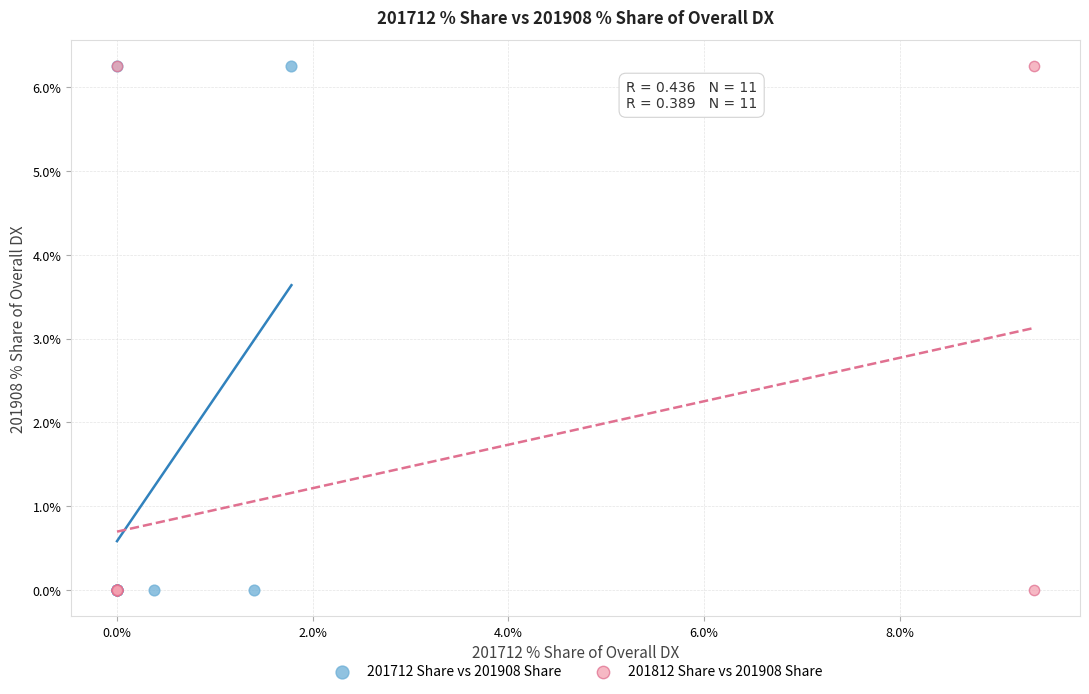

What are all the series names shown in the legend?

201712 Share vs 201908 Share, 201812 Share vs 201908 Share